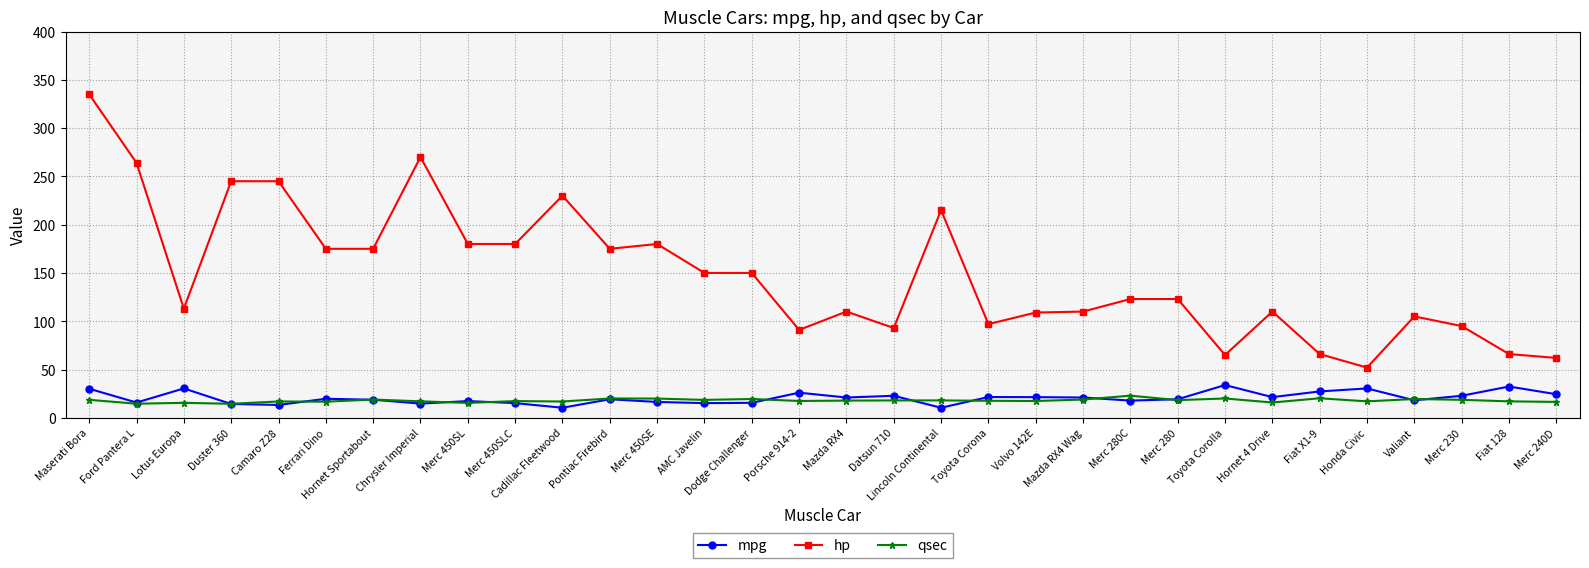

Which category has the highest value across all series?

Maserati Bora